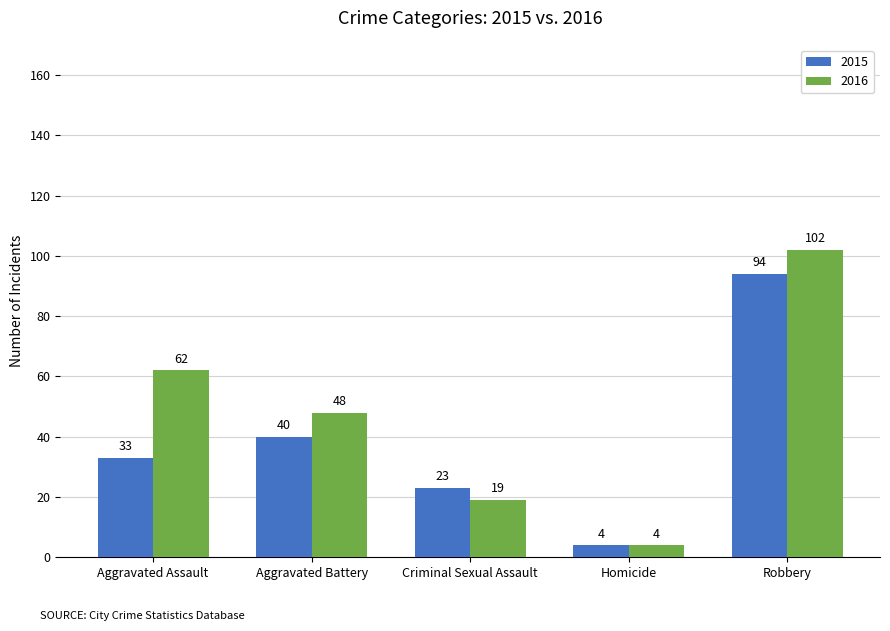

Reading left to right, list all the values displayed in this chart.

2015: 33	40	23	4	94
2016: 62	48	19	4	102